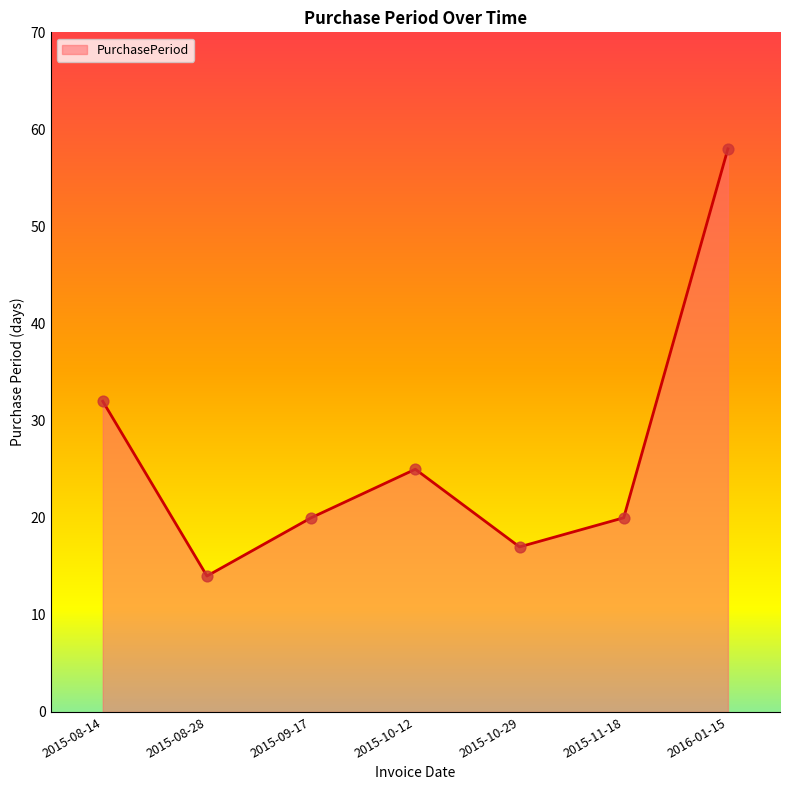

Which has a higher value, 2015-10-29 or 2015-09-17?

2015-09-17